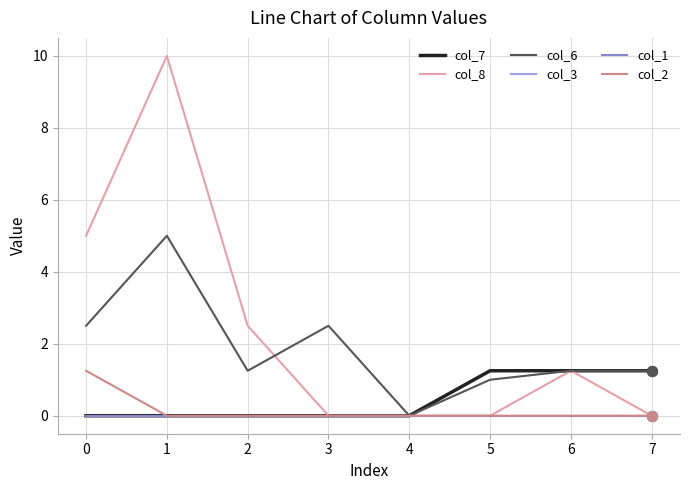

Is this an area chart (filled region under the line)?

No